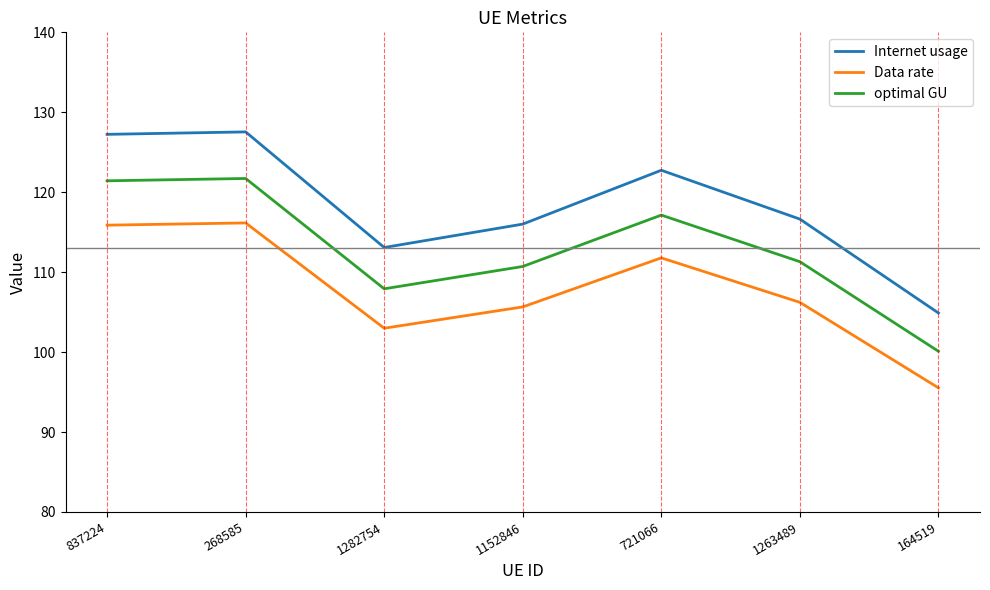

True or false: optimal GU and Internet usage intersect in this chart.

False